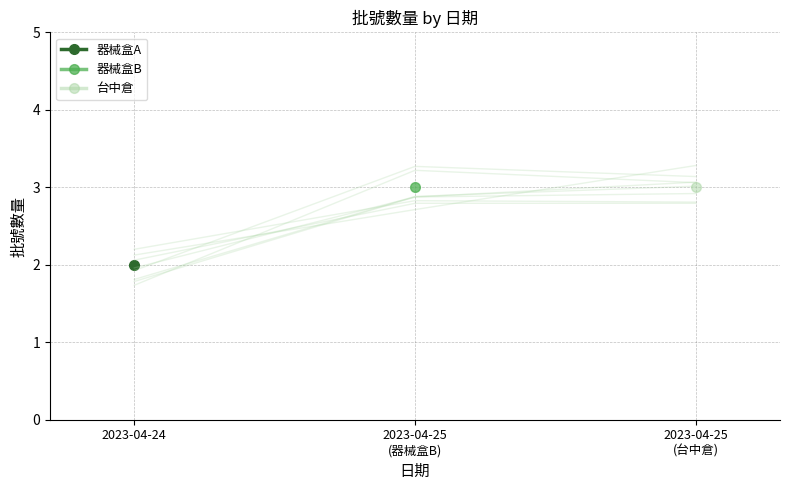

List the labels in order of value, smallest first.

2023-04-24, 2023-04-25 (台中倉), 2023-04-25 (器械盒B)